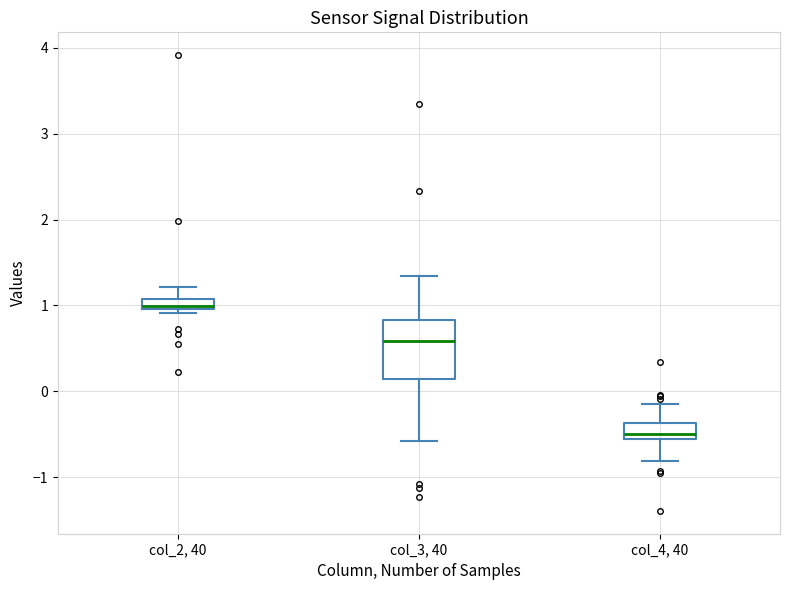

Which box is the tallest, from its lower edge to its upper edge?

col_3, 40